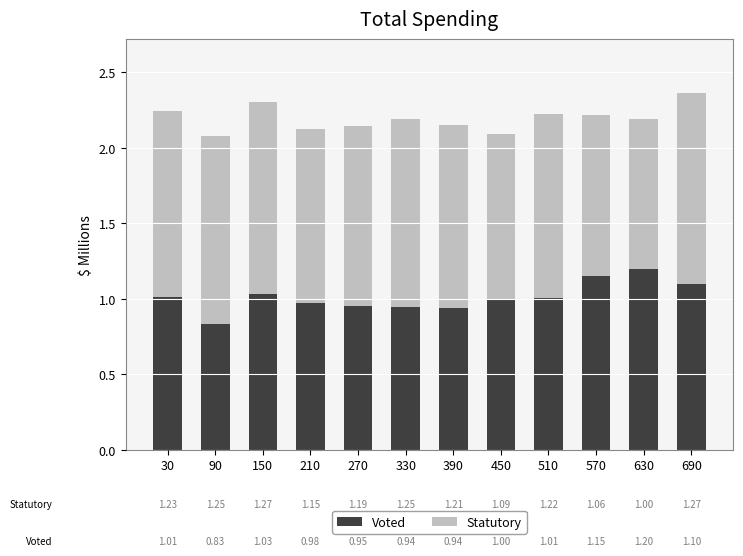

What is the difference between the Voted values at 630 and 90?

0.4